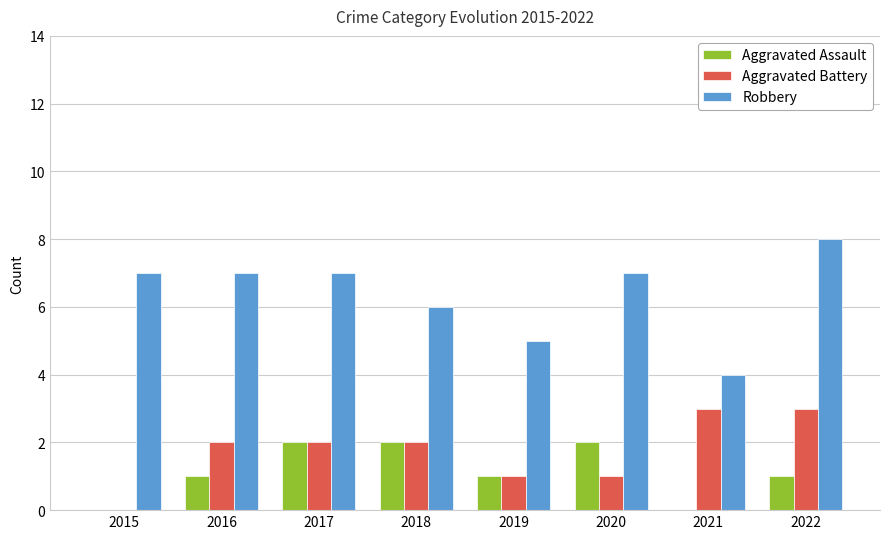

Count the Aggravated Assault values in the range 1 to 2.

6